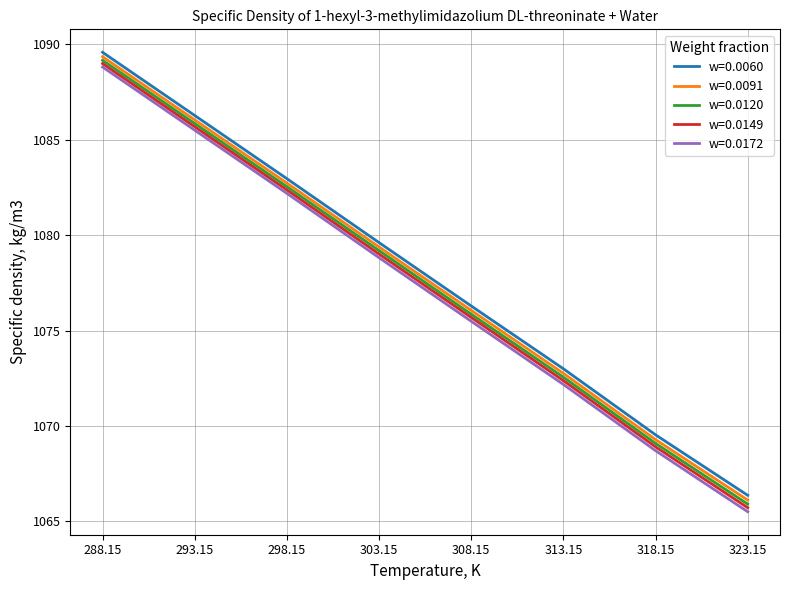

Read the w=0.0120 value at 288.15.

1089.2